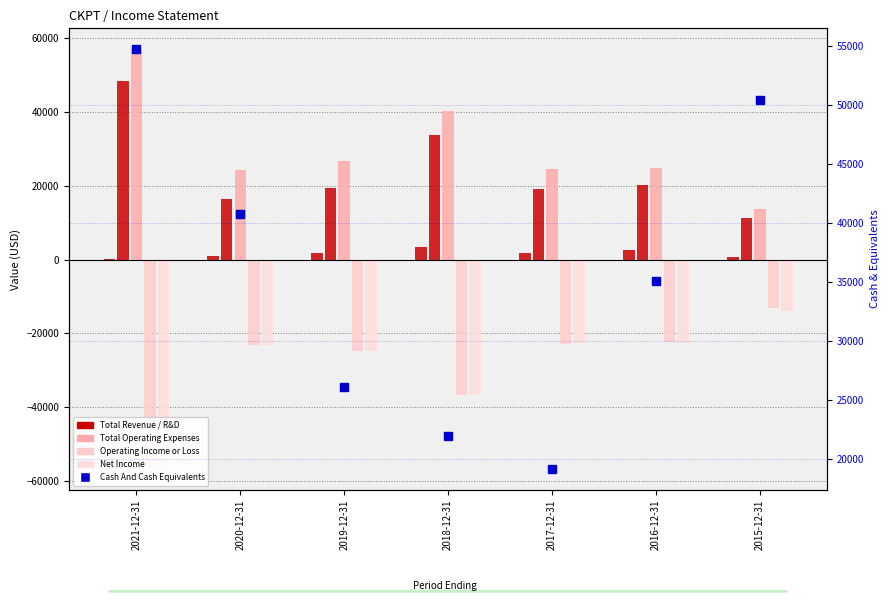

What is the label of the 2nd bar from the left?

2020-12-31